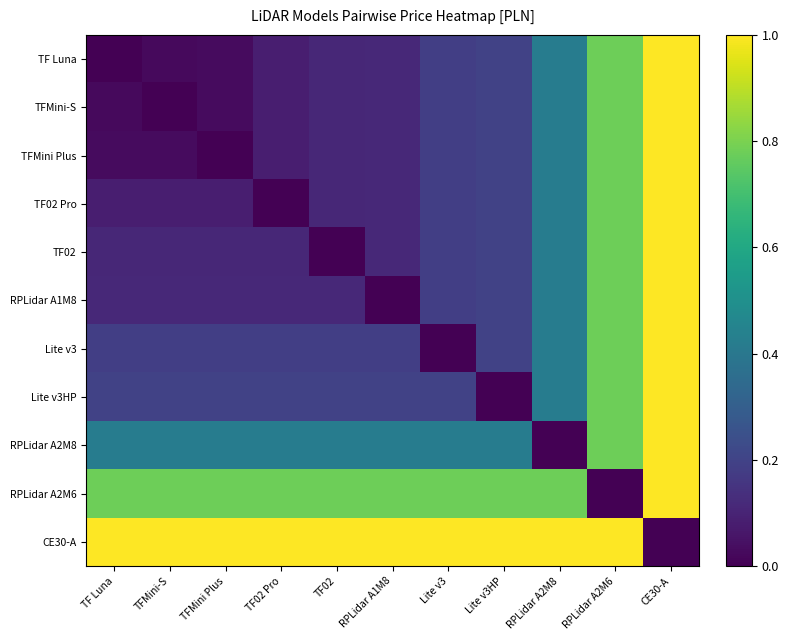

List the series in order of their peak value, highest first.

TF Luna, TFMini-S, TFMini Plus, TF02 Pro, TF02, RPLidar A1M8, Lite v3, Lite v3HP, RPLidar A2M8, RPLidar A2M6, CE30-A